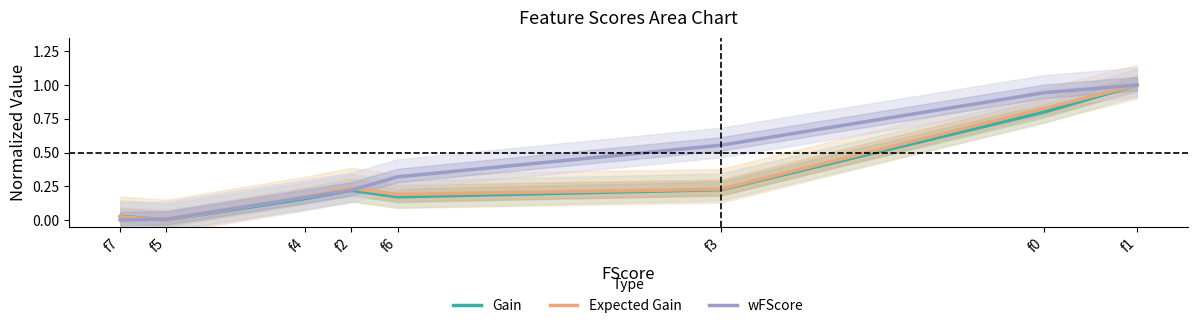

True or false: wFScore has a value of 0.2 at f4.

True